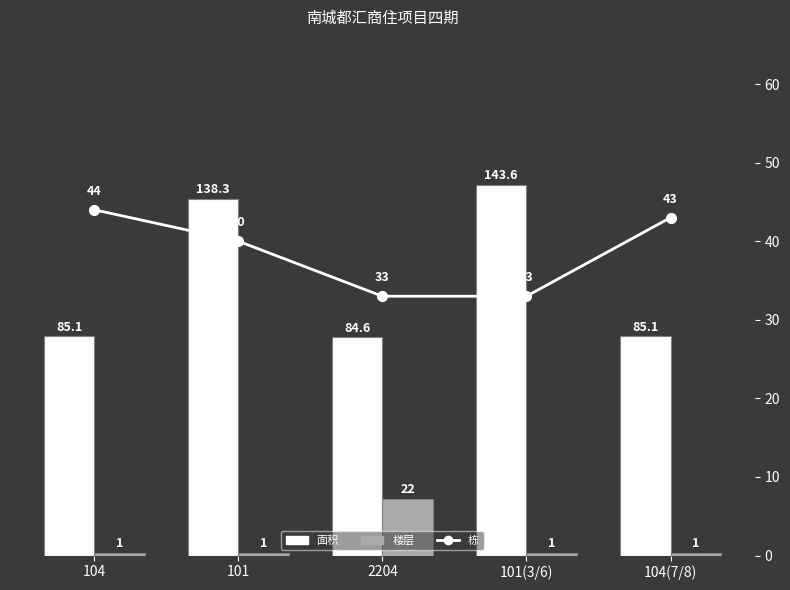

Rank the categories by 面积 value from lowest to highest.

2204, 104, 104(7/8), 101, 101(3/6)